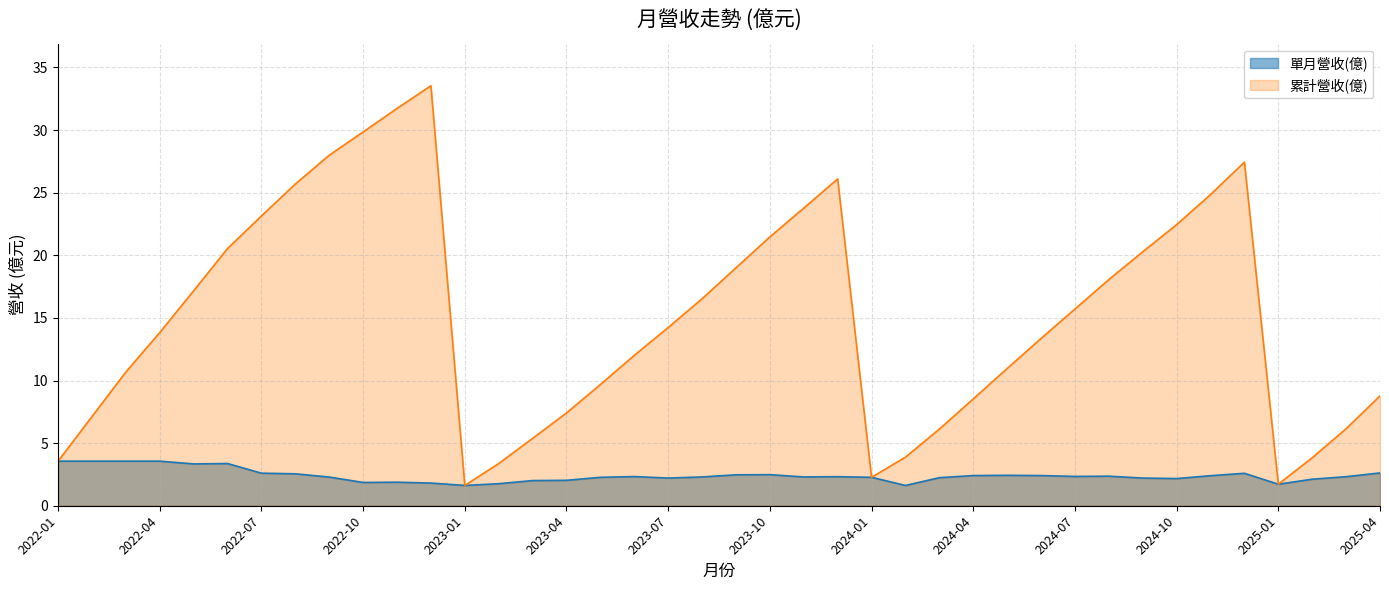

True or false: 單月營收(億) has a value of 2.1 at 2022-02.

False